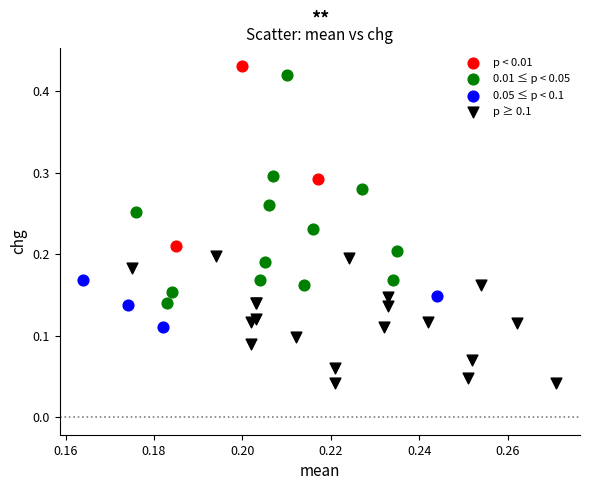

What are all the series names shown in the legend?

p < 0.01, 0.01 ≤ p < 0.05, 0.05 ≤ p < 0.1, p ≥ 0.1